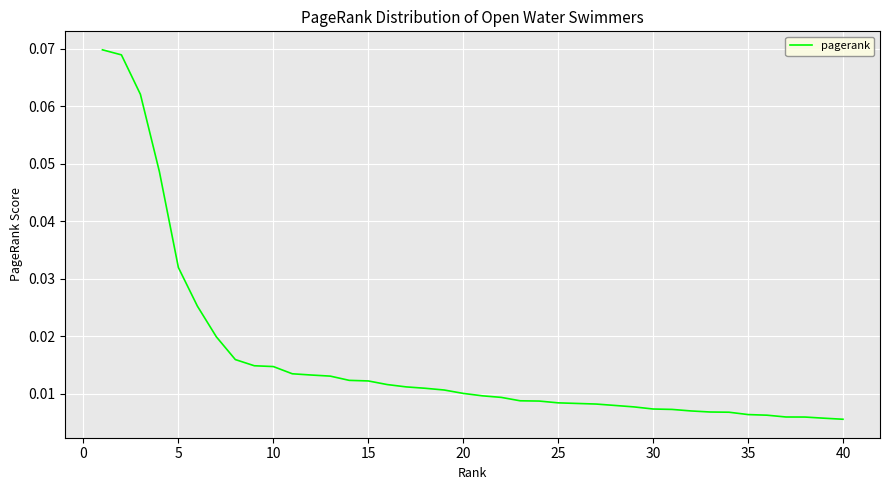

Reading left to right, extract all data points from this chart.

0.1	0.1	0.1	0.0	0.0	0.0	0.0	0.0	0.0	0.0	0.0	0.0	0.0	0.0	0.0	0.0	0.0	0.0	0.0	0.0	0.0	0.0	0.0	0.0	0.0	0.0	0.0	0.0	0.0	0.0	0.0	0.0	0.0	0.0	0.0	0.0	0.0	0.0	0.0	0.0